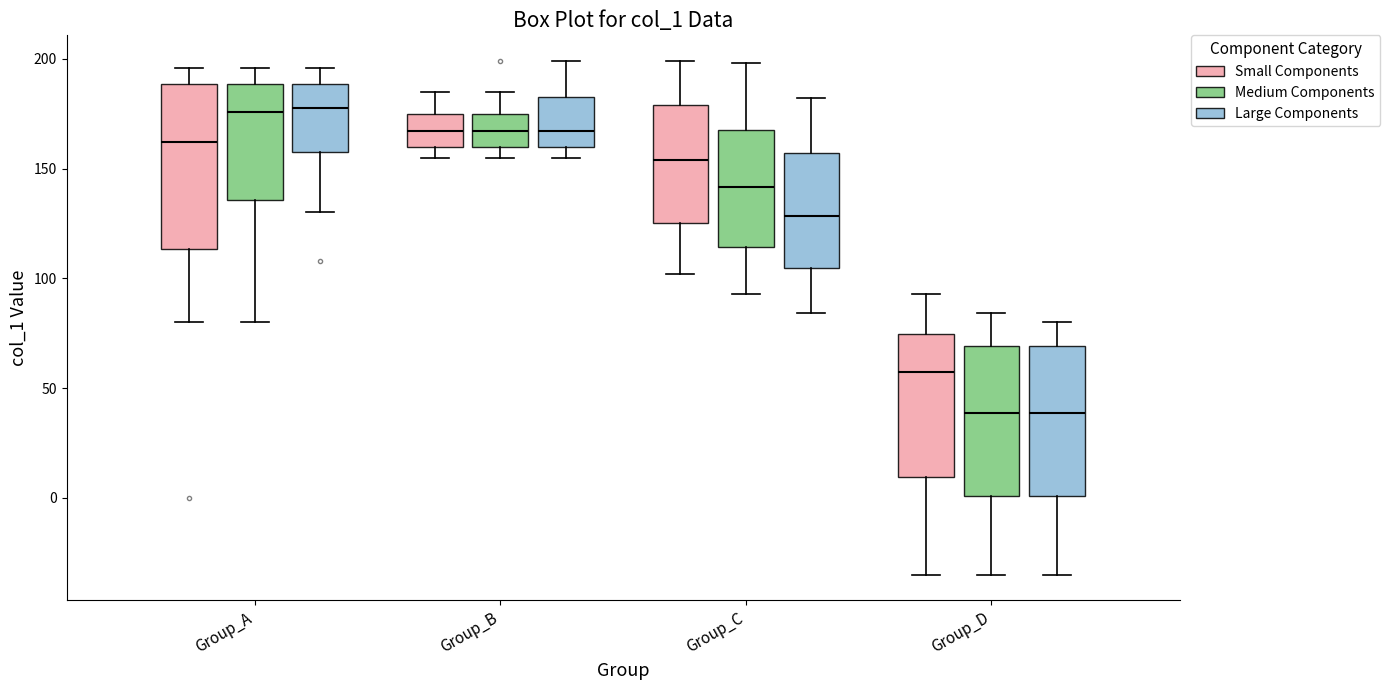

Which box is the tallest, from its lower edge to its upper edge?

Group_A (Small Components)